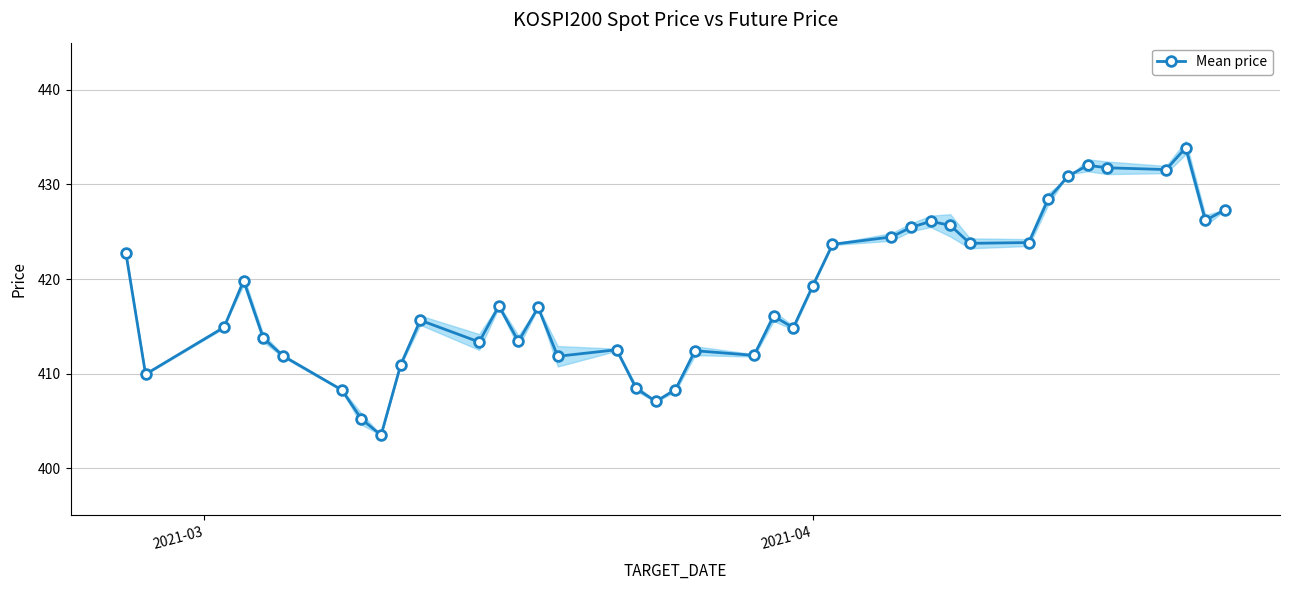

What is the value of the Mean price point at the 15th from the left?

417.0